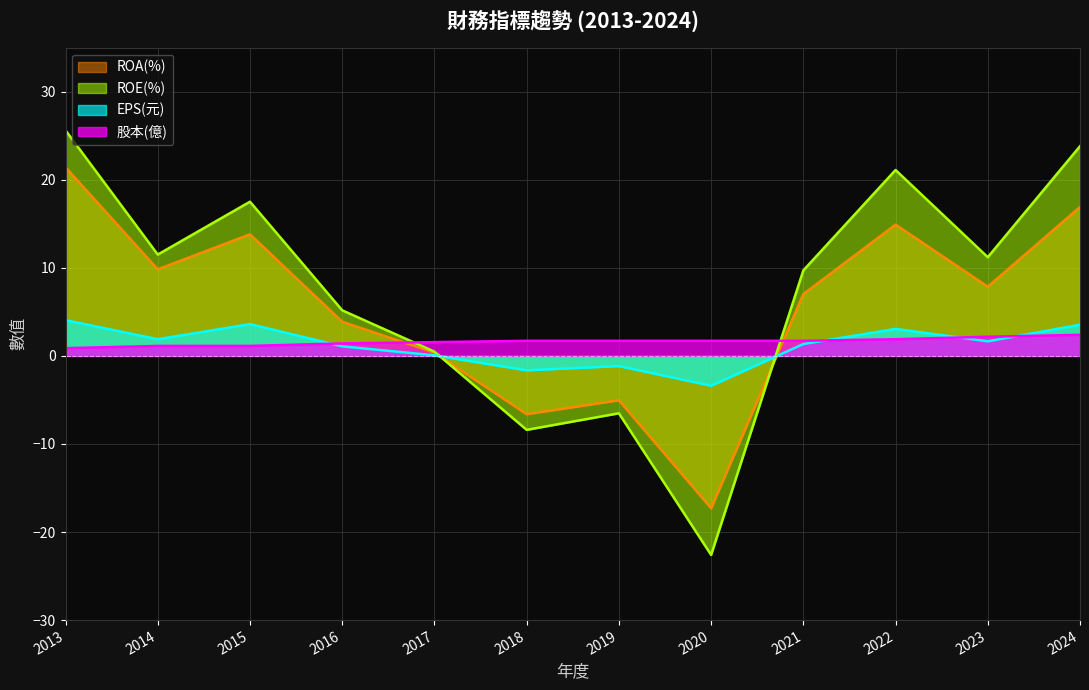

Reading right to left, what are all the values shown in this chart?

股本(億): 2024=2.4	2023=2.2	2022=1.9	2021=1.7	2020=1.7	2019=1.7	2018=1.7	2017=1.6	2016=1.4	2015=1.1	2014=1.1	2013=0.9
EPS(元): 2024=3.5	2023=1.6	2022=3.1	2021=1.3	2020=-3.4	2019=-1.2	2018=-1.6	2017=0.1	2016=1.1	2015=3.6	2014=1.9	2013=4.0
ROE(%): 2024=23.8	2023=11.2	2022=21.1	2021=9.7	2020=-22.6	2019=-6.5	2018=-8.4	2017=0.5	2016=5.2	2015=17.5	2014=11.5	2013=25.6
ROA(%): 2024=16.9	2023=7.8	2022=14.9	2021=7.0	2020=-17.3	2019=-5.0	2018=-6.6	2017=0.4	2016=3.9	2015=13.8	2014=9.8	2013=21.4